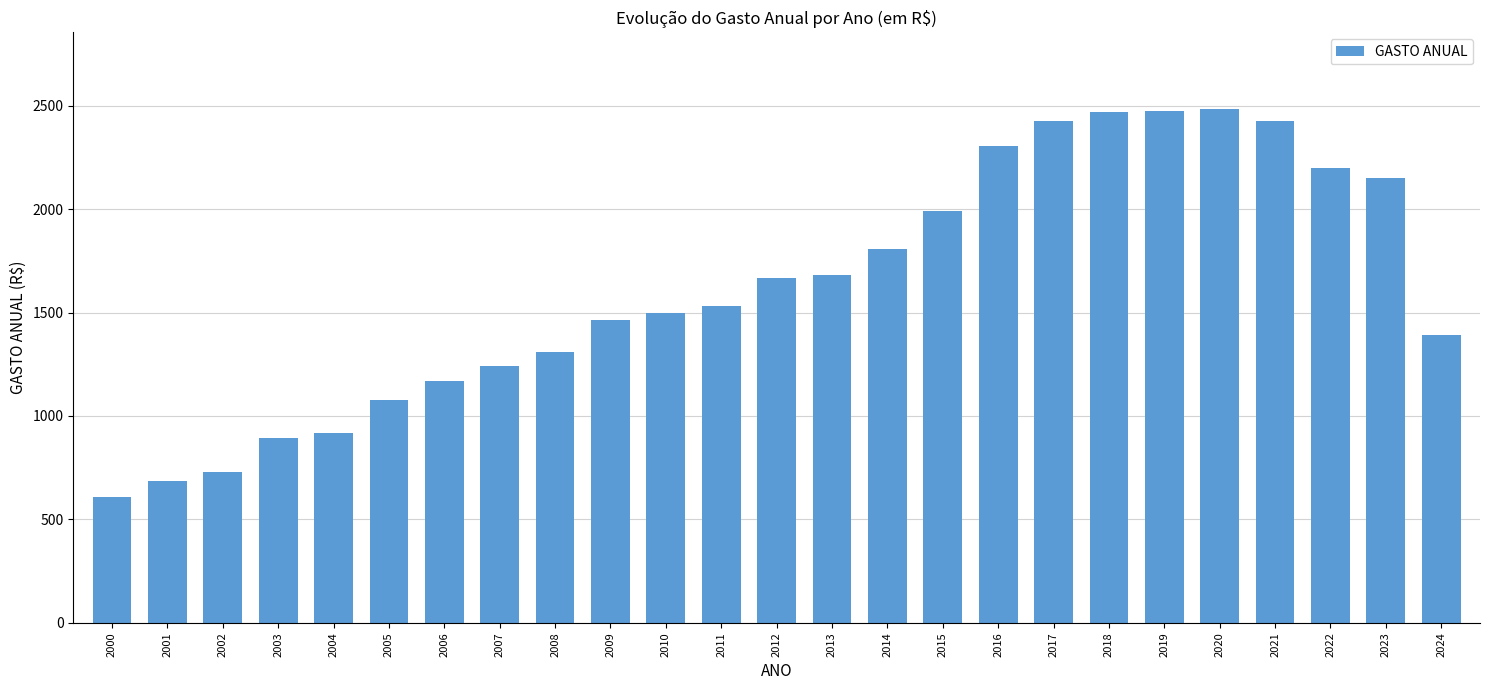

What is the smallest value displayed?

607.9